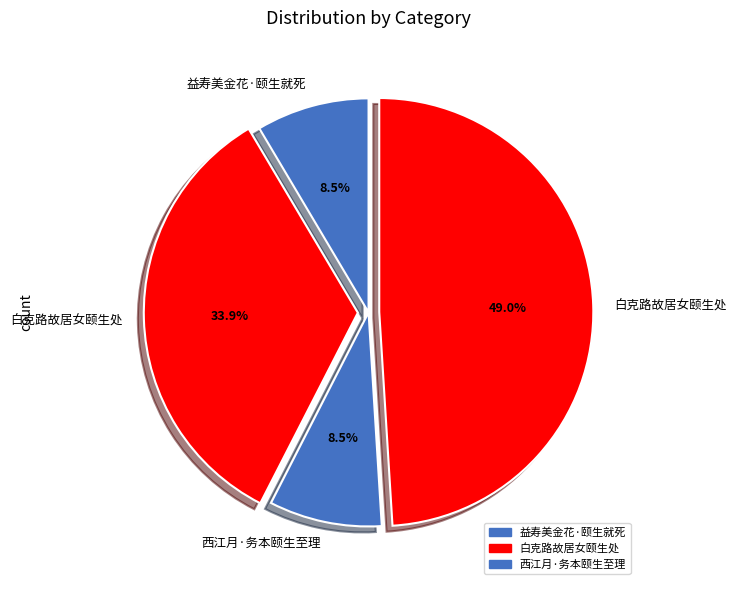

How many slices are in this pie chart?

4